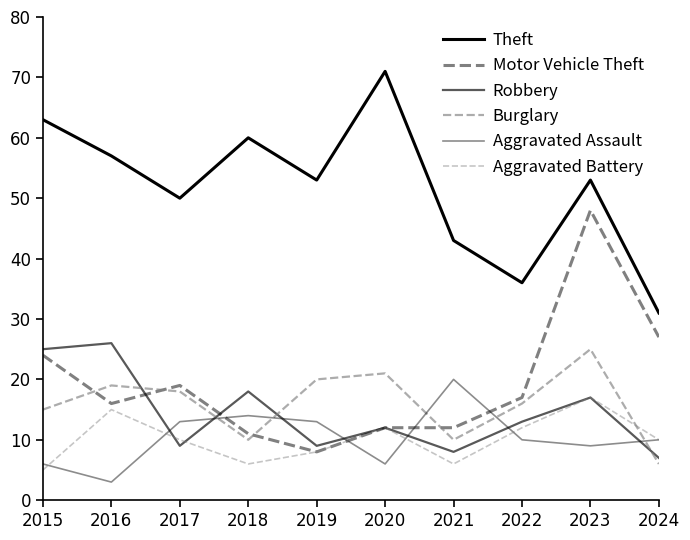

In Robbery, how many points are higher than both neighbors (excluding endpoints)?

4